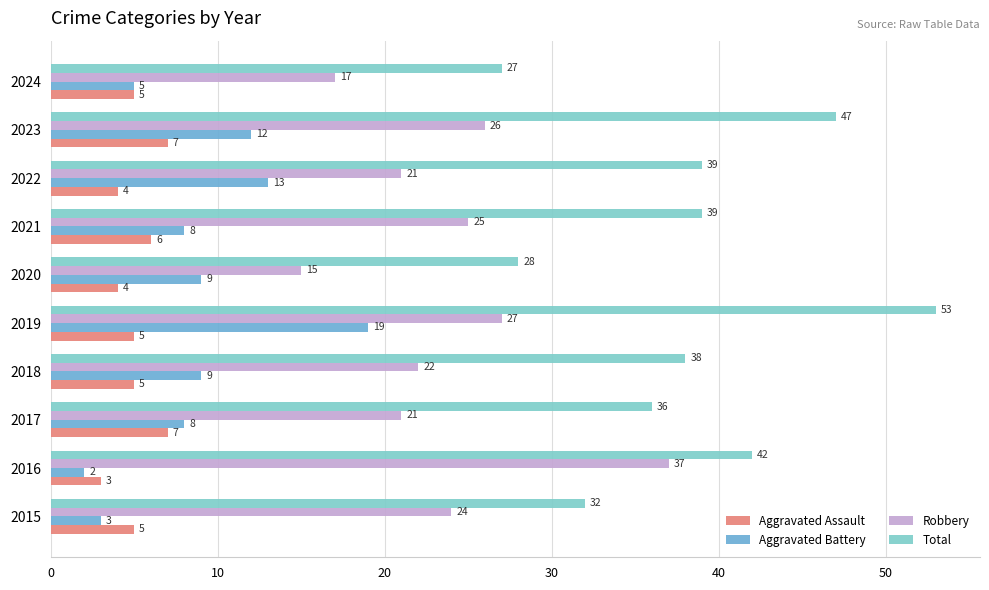

Which series has the largest total across all categories?

Total